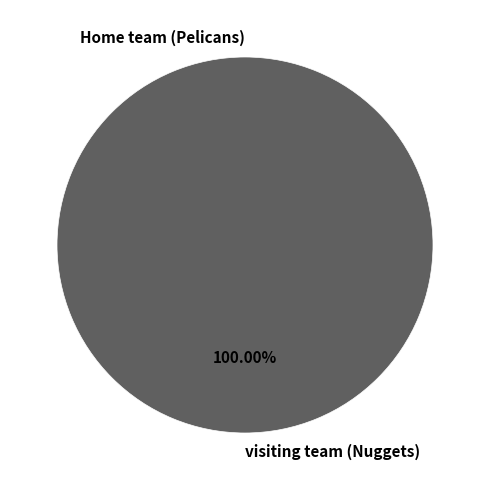

What is the total percentage of visiting team (Nuggets) and Home team (Pelicans)?

100.0%